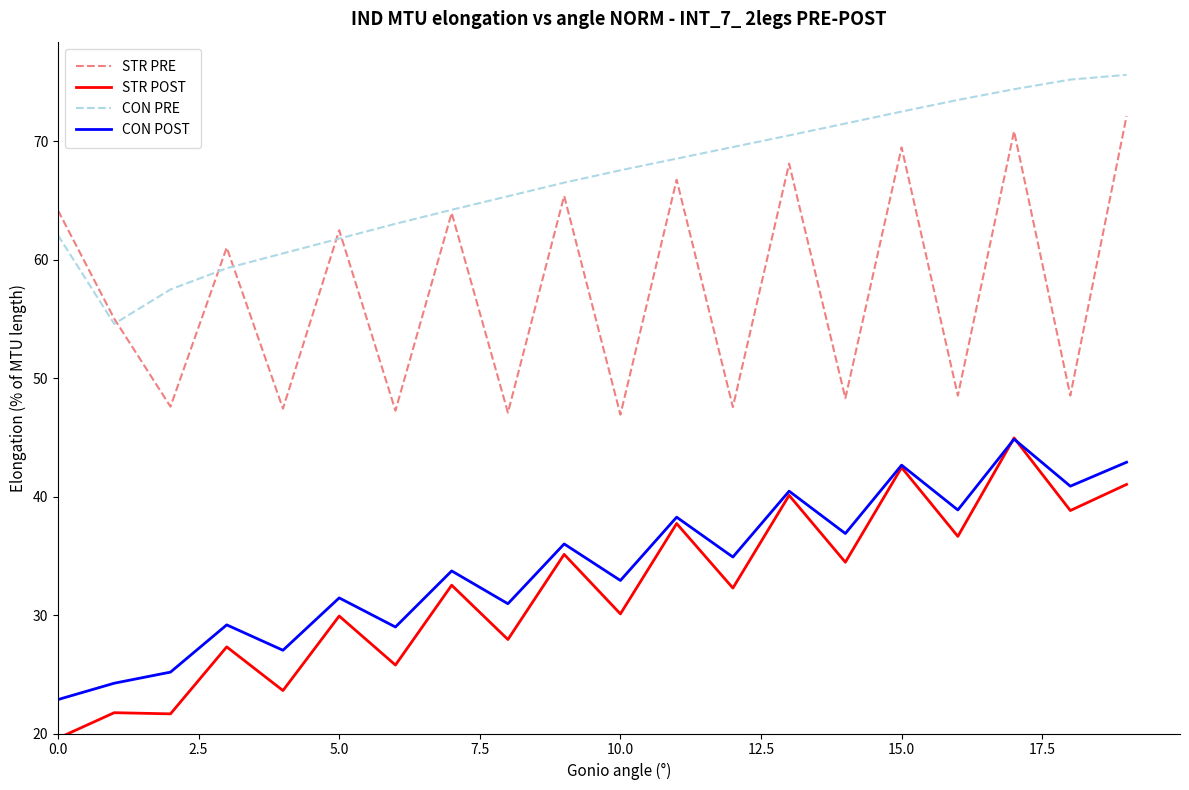

True or false: CON POST and STR PRE cross at least once.

False